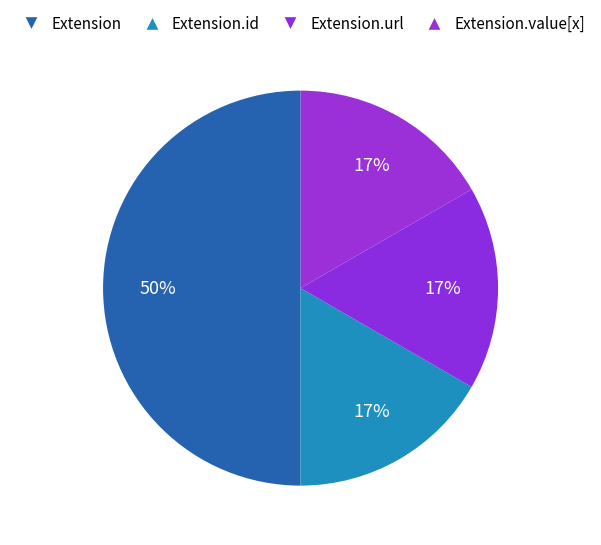

What is the largest slice in the pie chart?

Extension